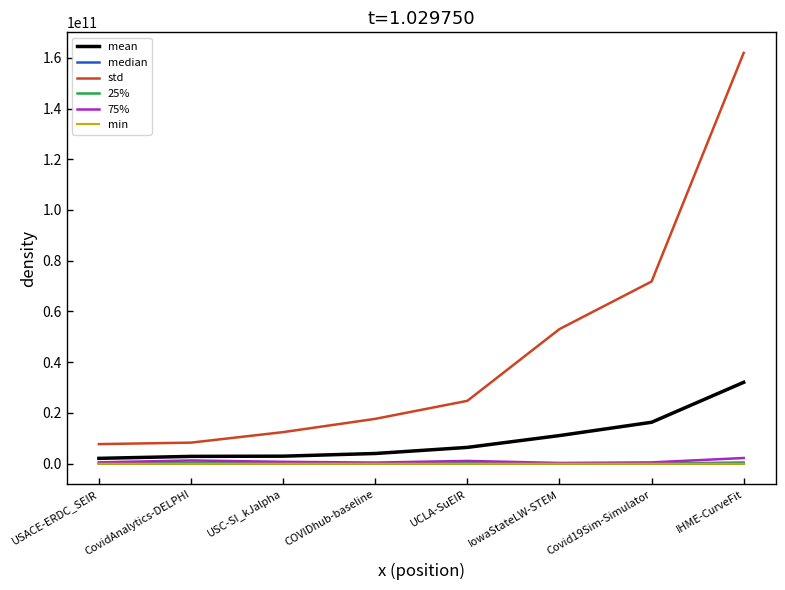

True or false: 75% and std cross at least once.

False